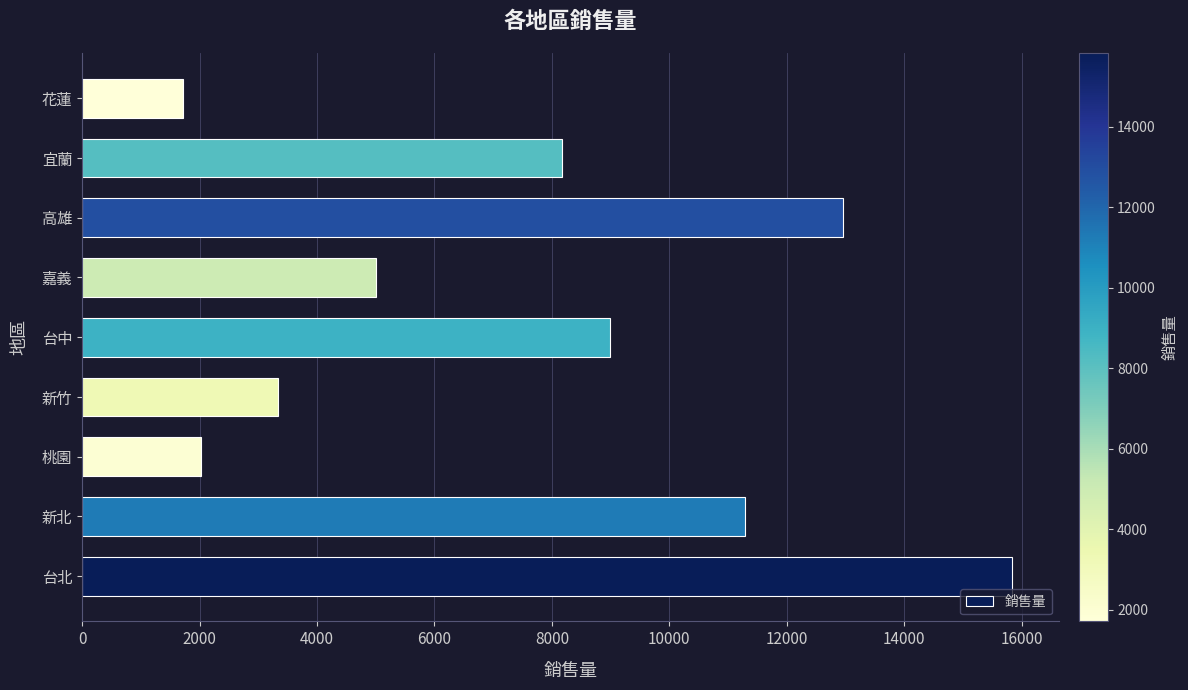

The chart shows a value of 11294 at 新北. True or false?

True